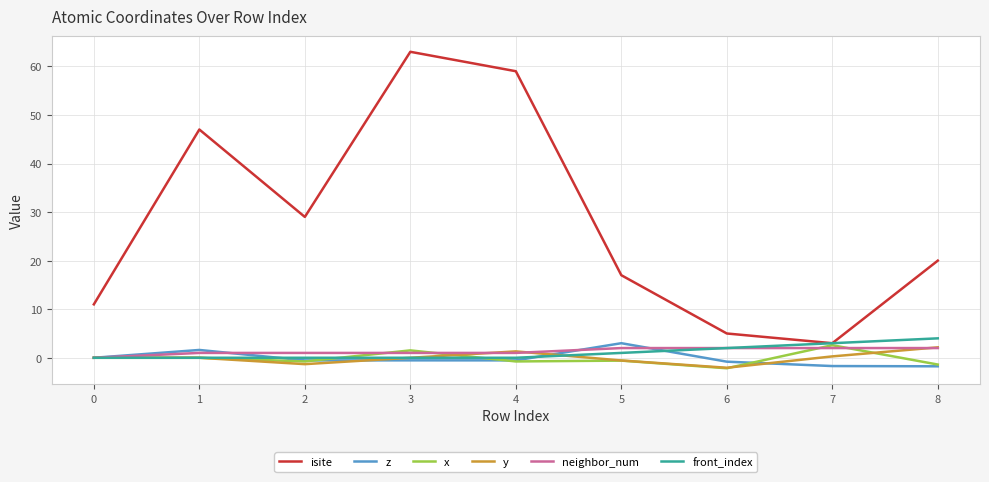

Which series ends up on top after the final intersection of neighbor_num and z?

neighbor_num